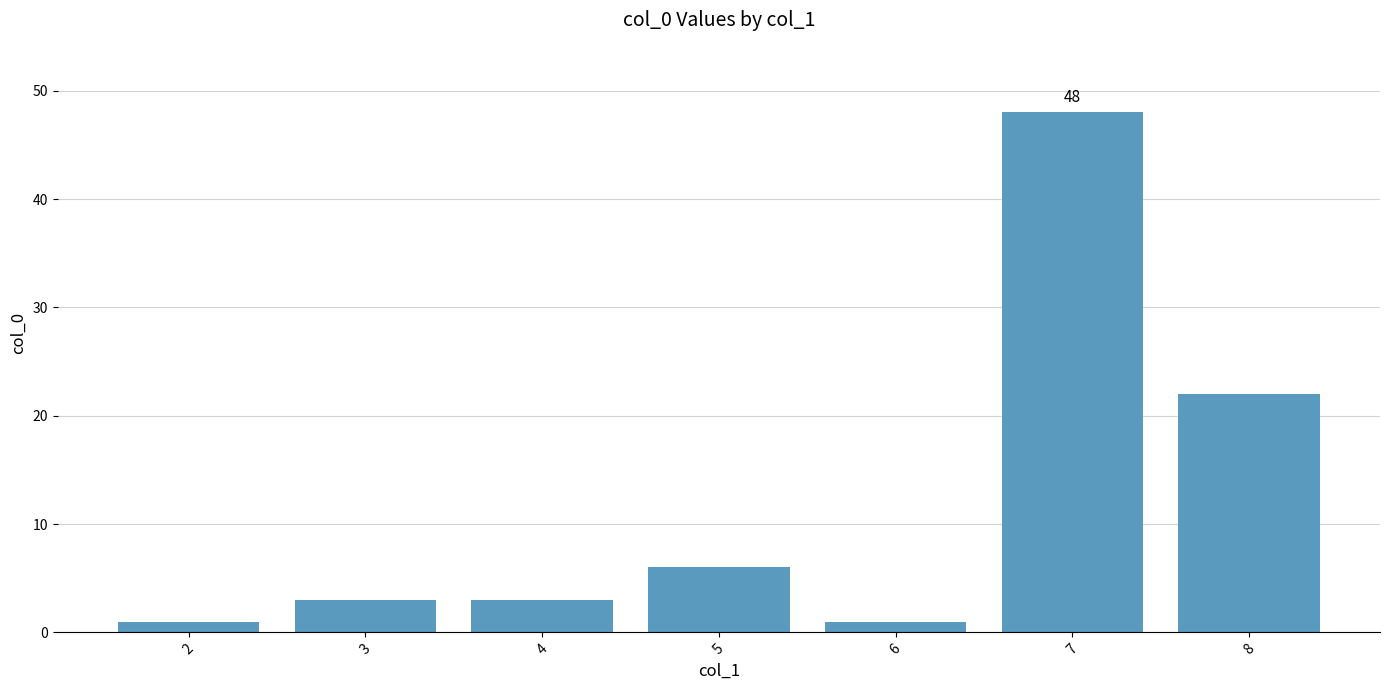

True or false: the data shows 11 at 8.

False